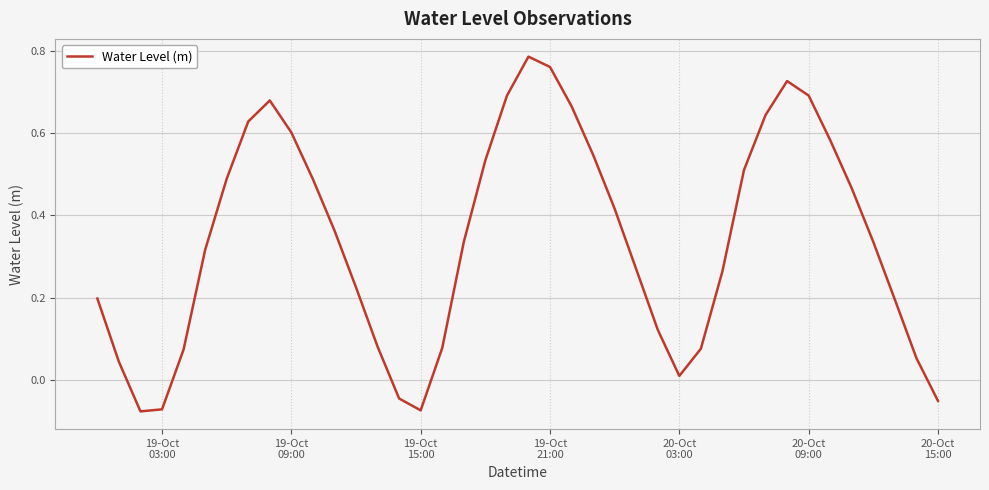

Does the chart have visible grid lines?

Yes